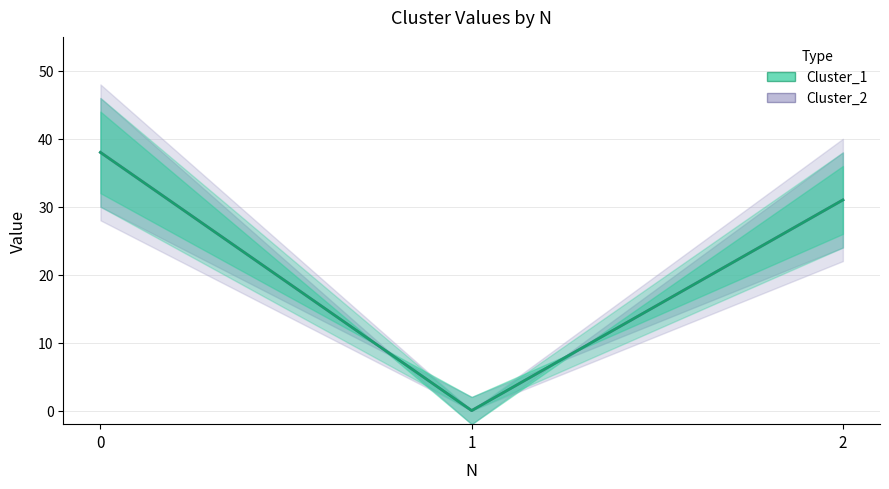

Reading left to right, list all the values displayed in this chart.

Cluster_1: 38	0	31
Cluster_2: 38	0	31